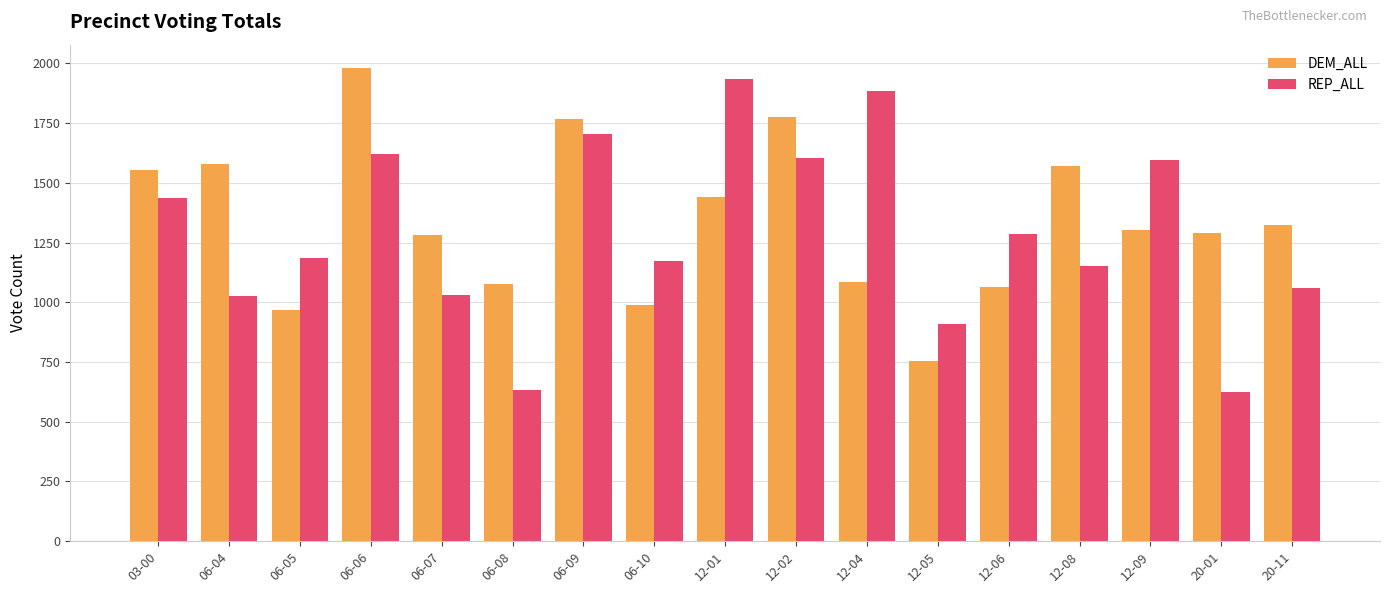

How many distinct data groups are displayed?

2